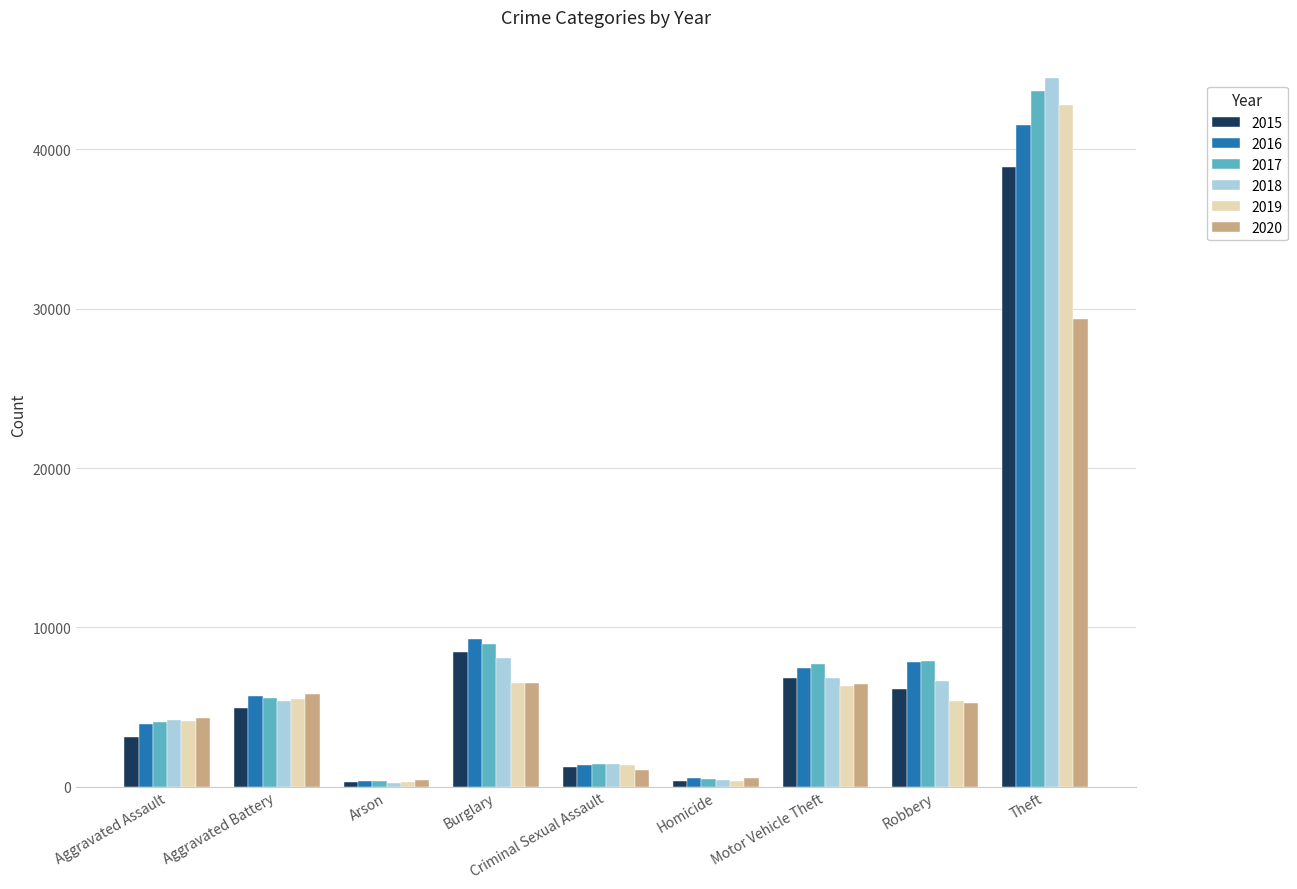

What is the value of the 2015 bar at the 2nd from the left?

4926